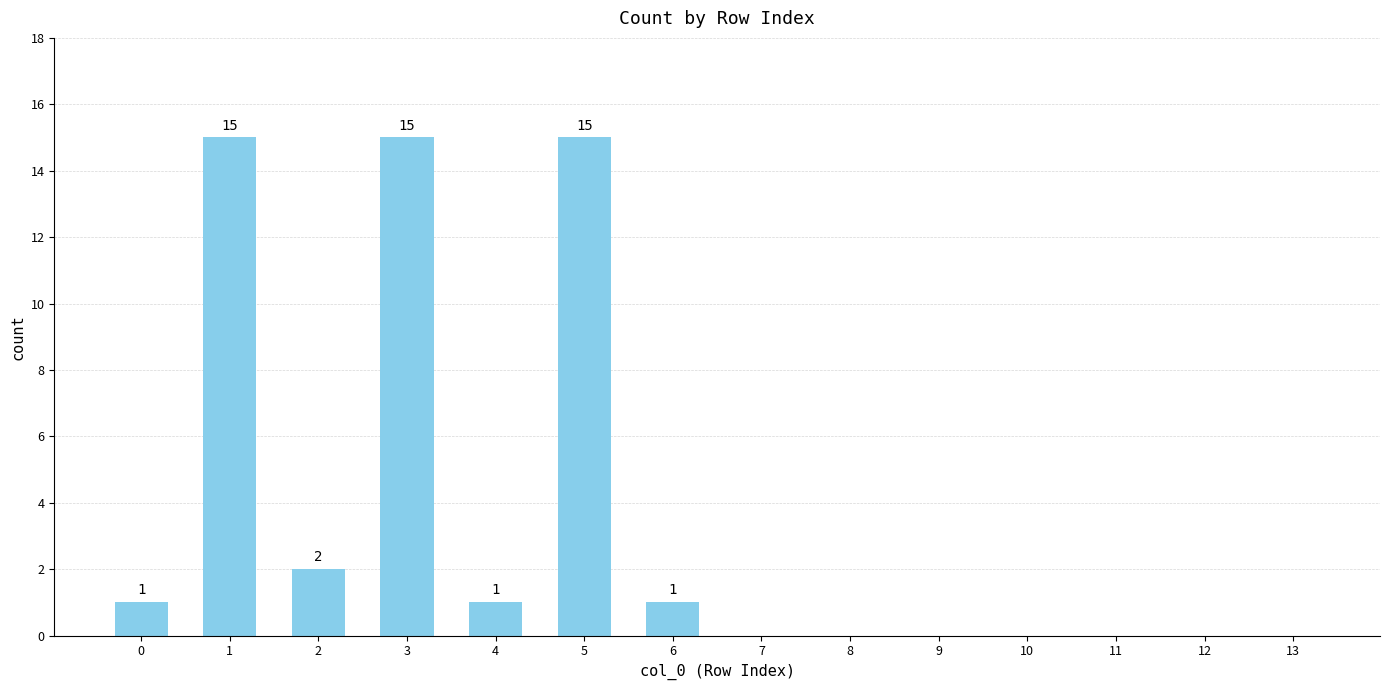

What is the difference between the values at 2 and 5?

13